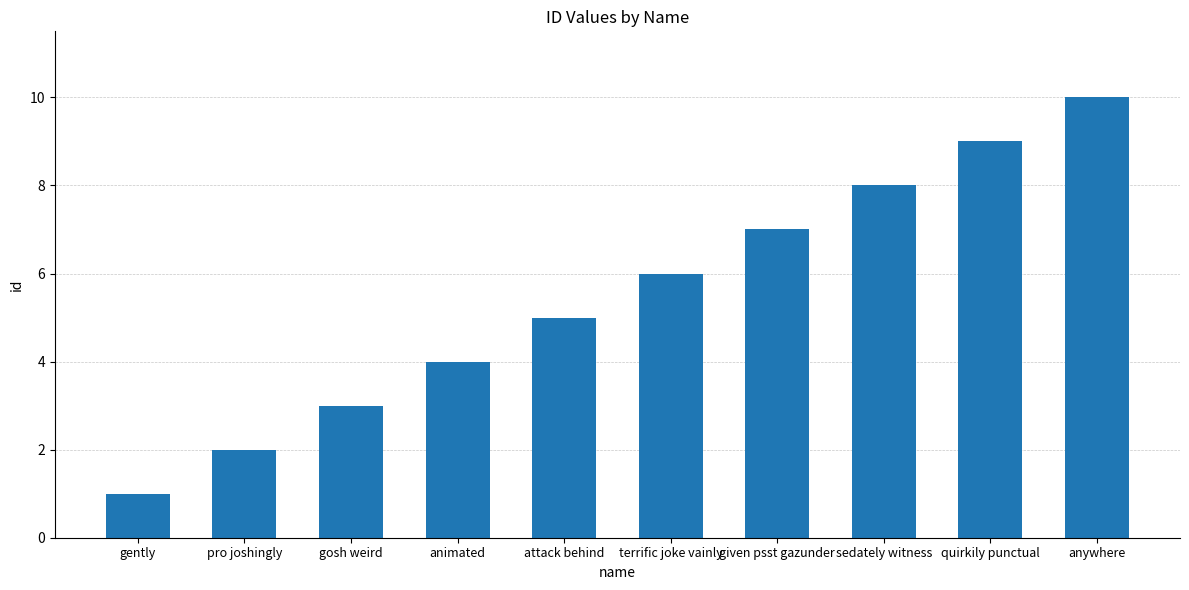

Does the chart contain stacked bars?

No